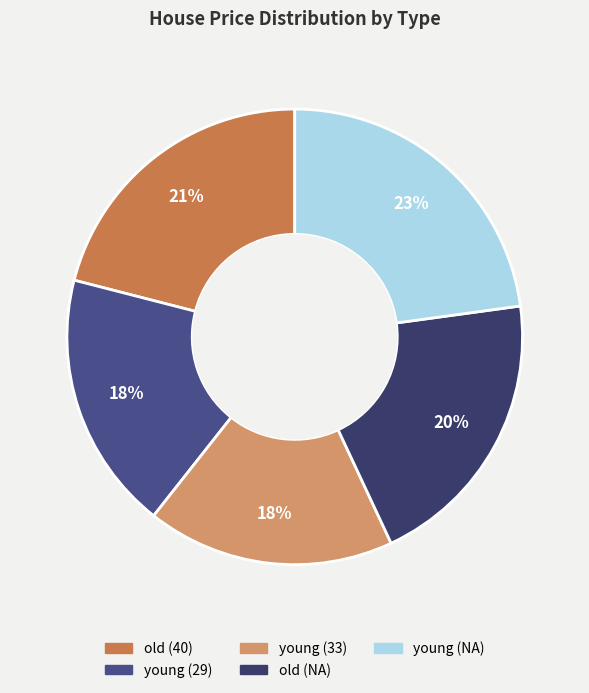

To the nearest percent, what is the average slice percentage?

20%